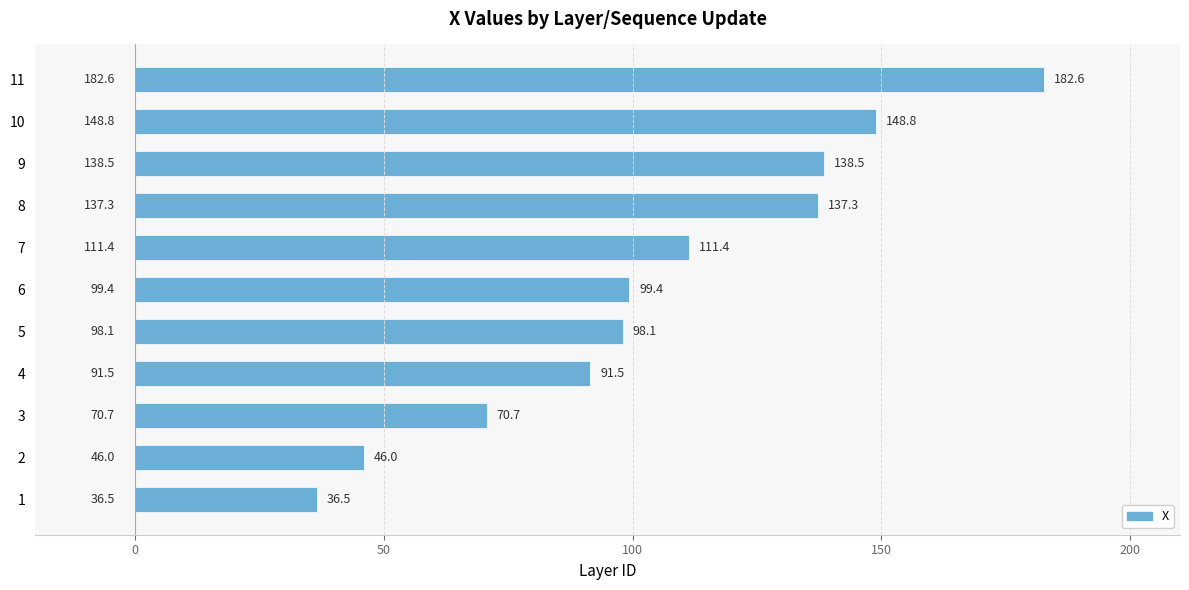

What is the smallest value displayed?

36.5